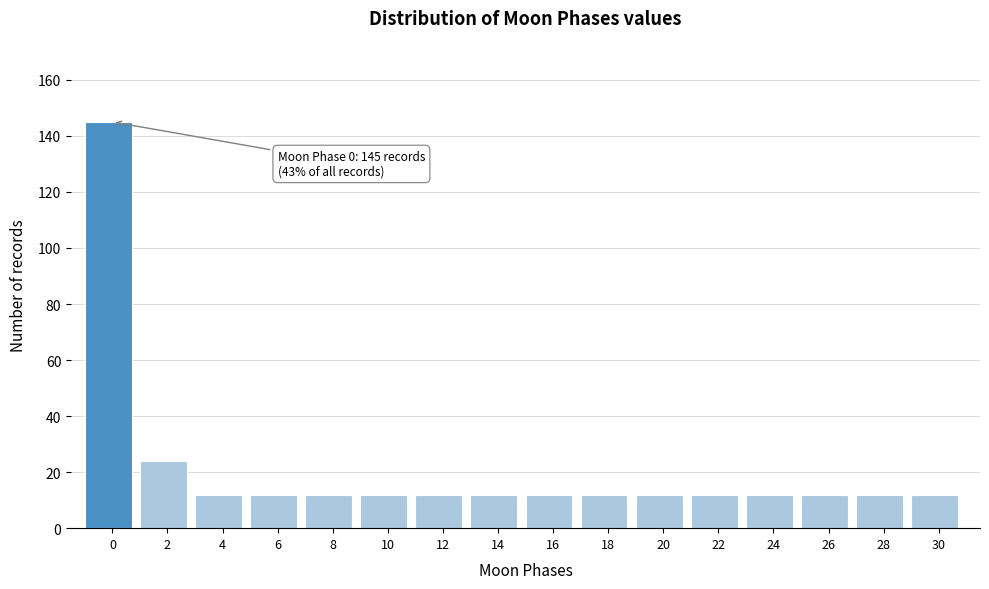

Reading left to right, transcribe all the data shown in this chart.

145	24	12	12	12	12	12	12	12	12	12	12	12	12	12	12